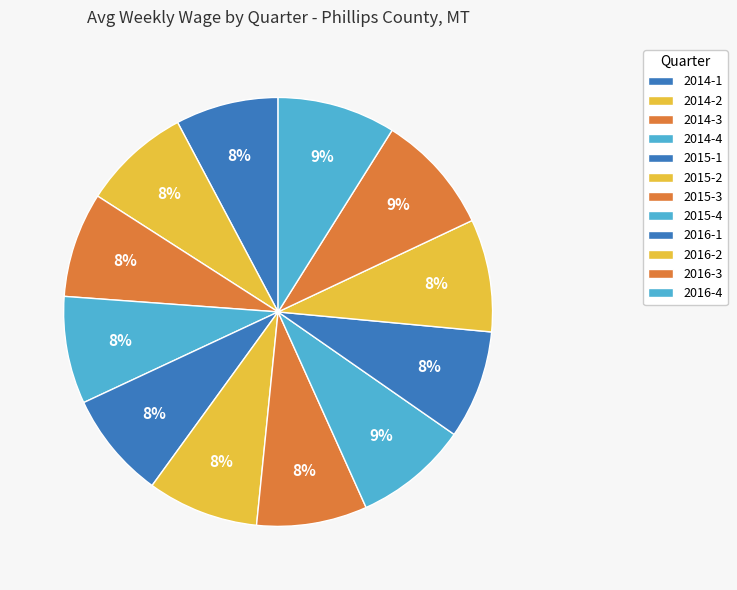

How many segments does this pie chart have?

12